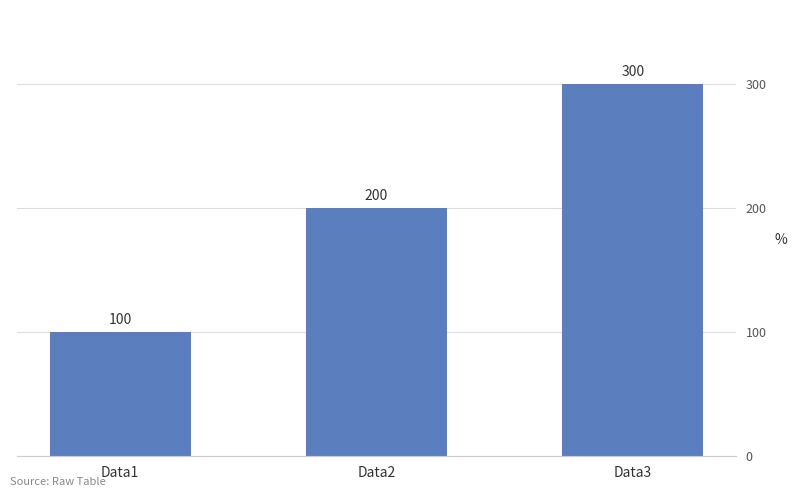

True or false: the data shows 100 at Data1.

True